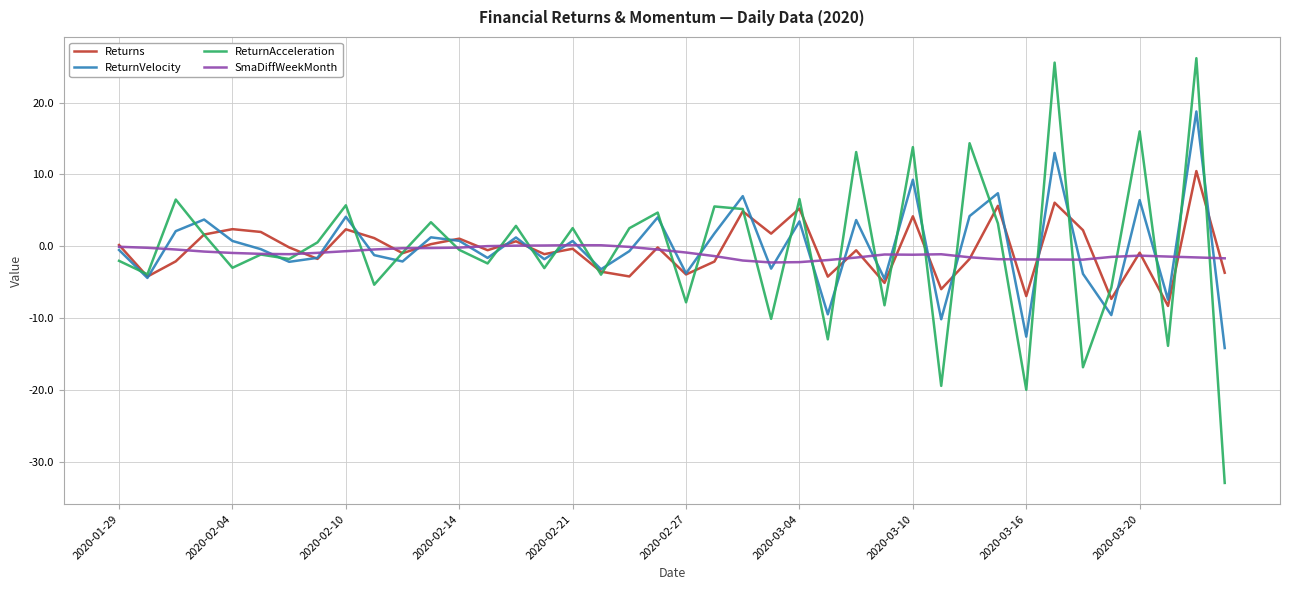

Rank the series by their maximum value, from highest to lowest.

ReturnAcceleration, ReturnVelocity, Returns, SmaDiffWeekMonth